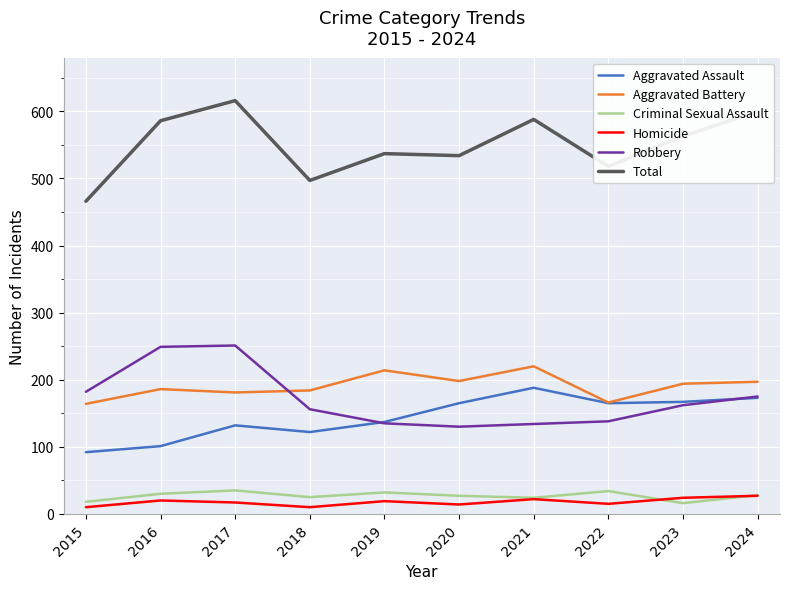

What is the difference between the highest and lowest values at 2017?

599